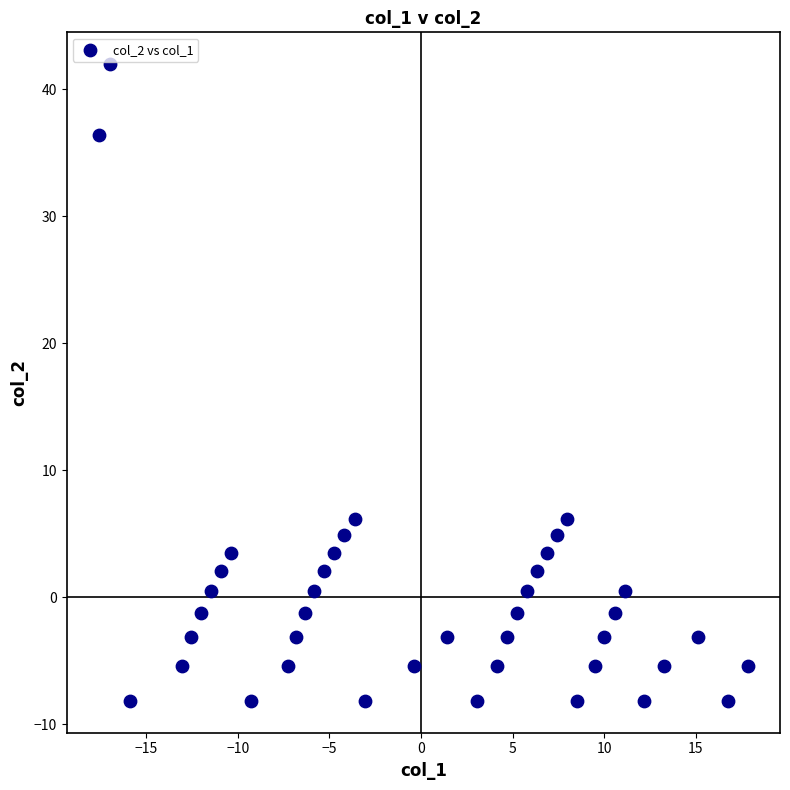

What is the range of Y values (max minus min)?

50.2